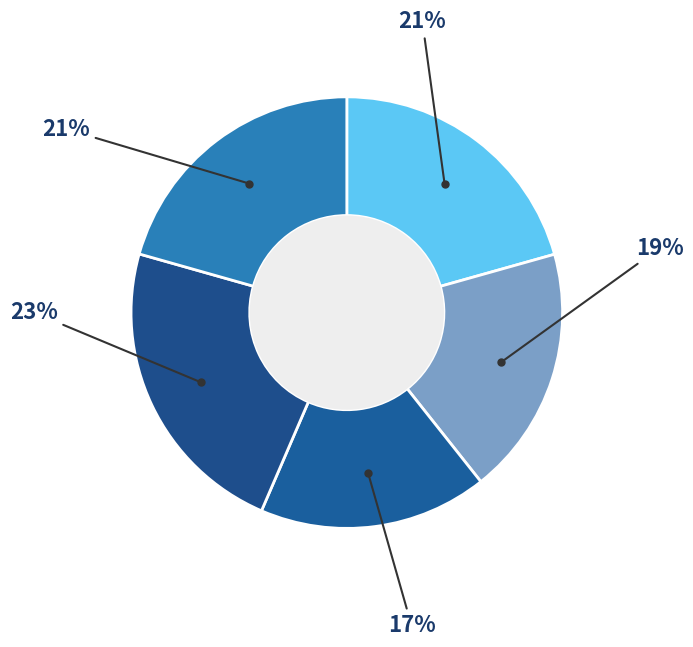

To the nearest percent, what is the average slice percentage?

20%